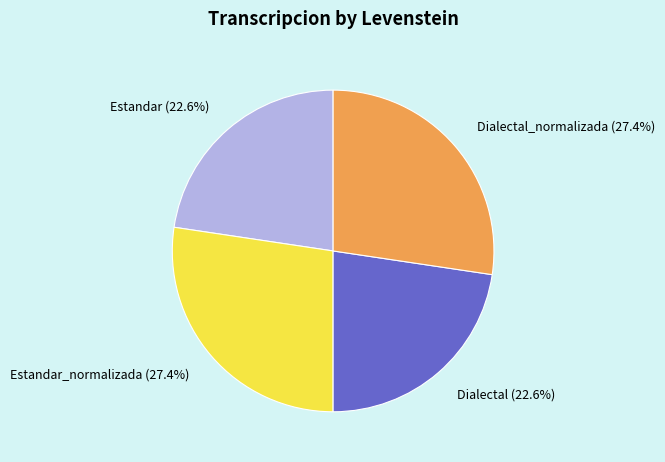

How many slices are in this pie chart?

4